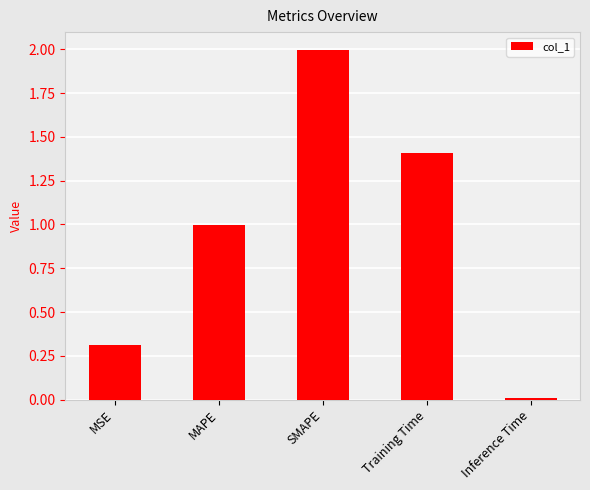

What is the change in value from MSE to Training Time?

+1.1